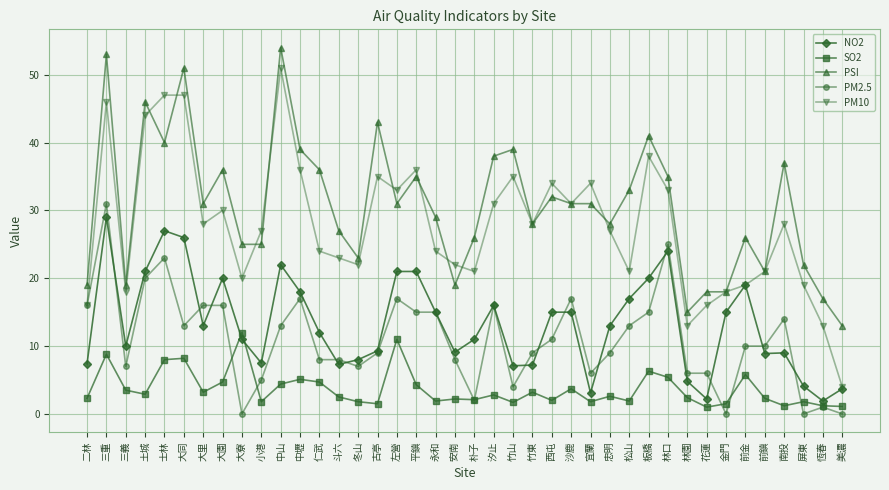

True or false: SO2 has more than 0 interior local peaks.

True